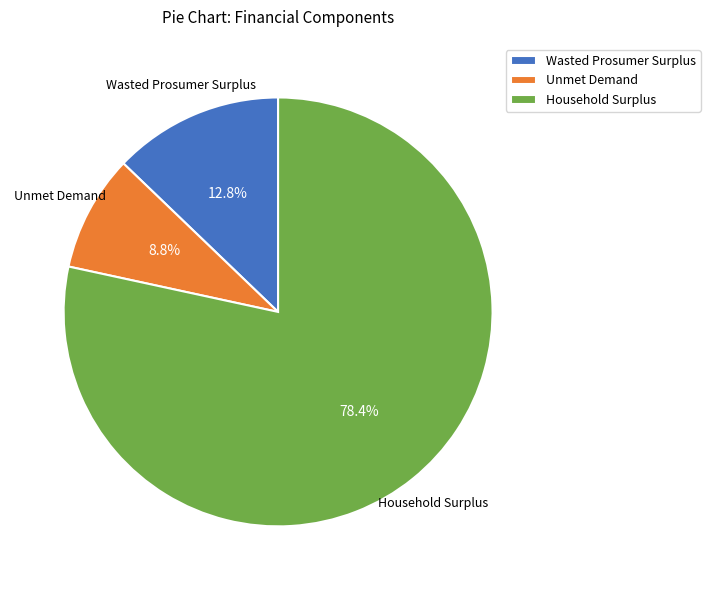

What percentage is the Household Surplus slice, to the nearest percent?

78%